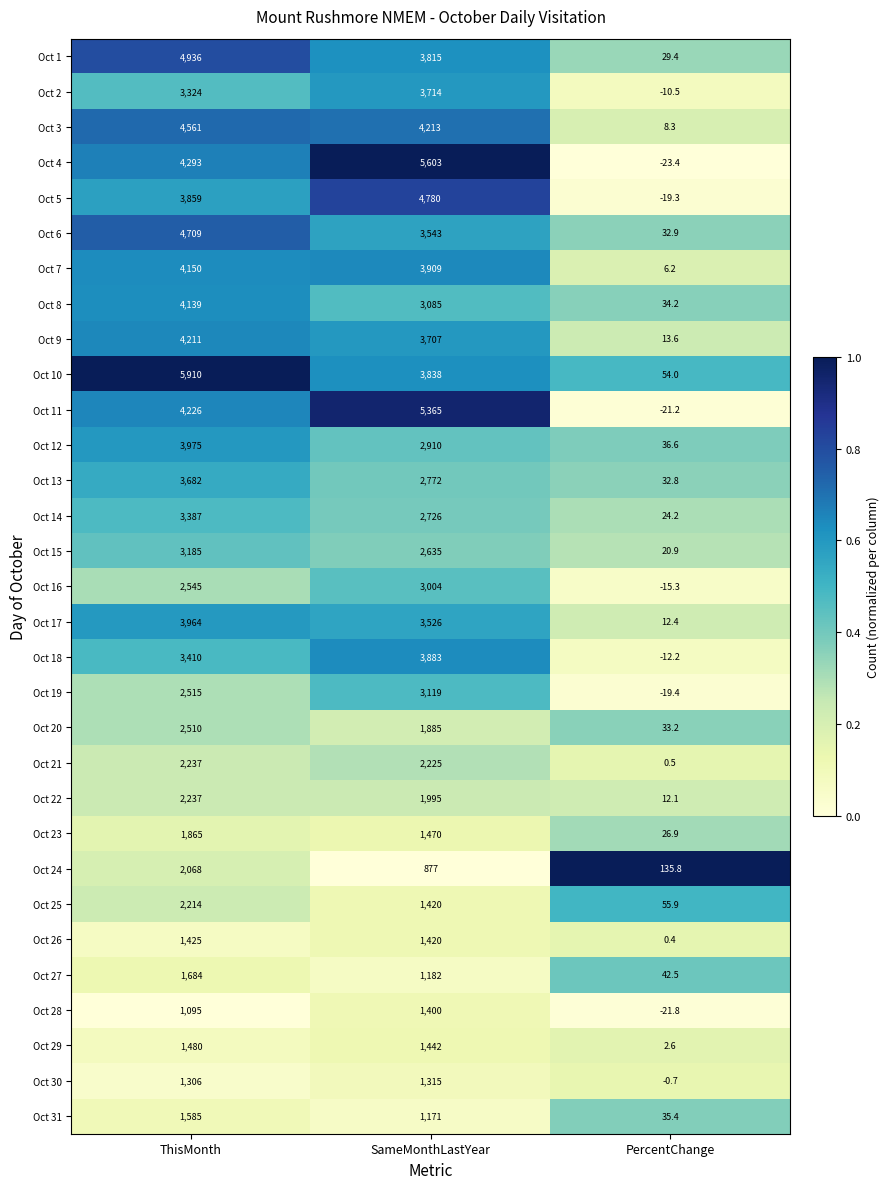

What value does the Oct 16 series have at ThisMonth?

2545.0